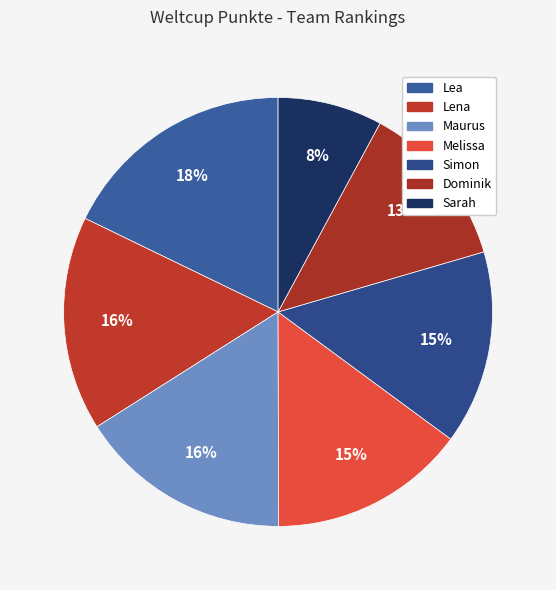

How many segments does this pie chart have?

7